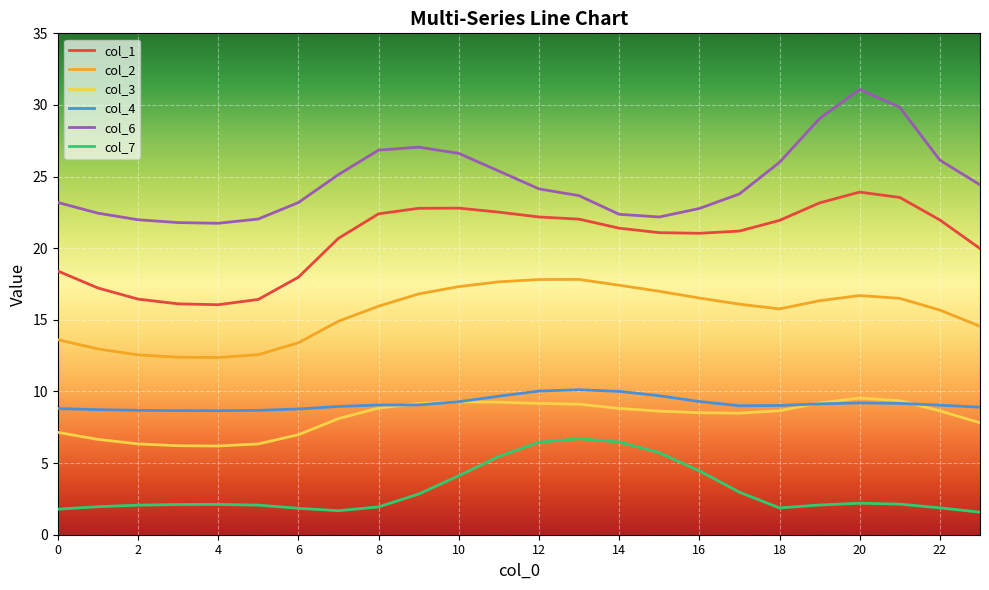

What is the lowest value of the col_6 series?

21.7